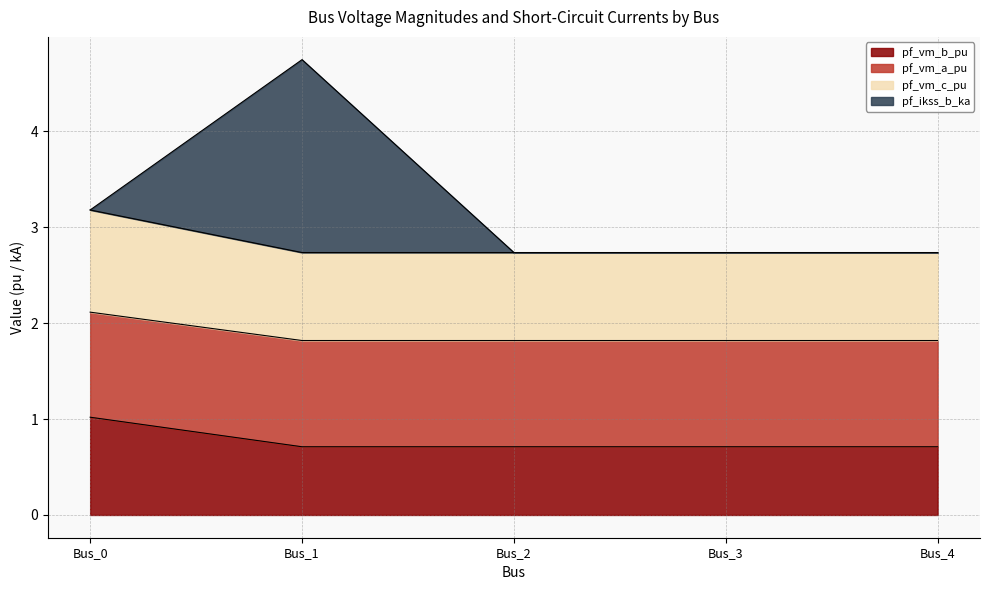

What is the total value across all series at Bus_4?

2.7